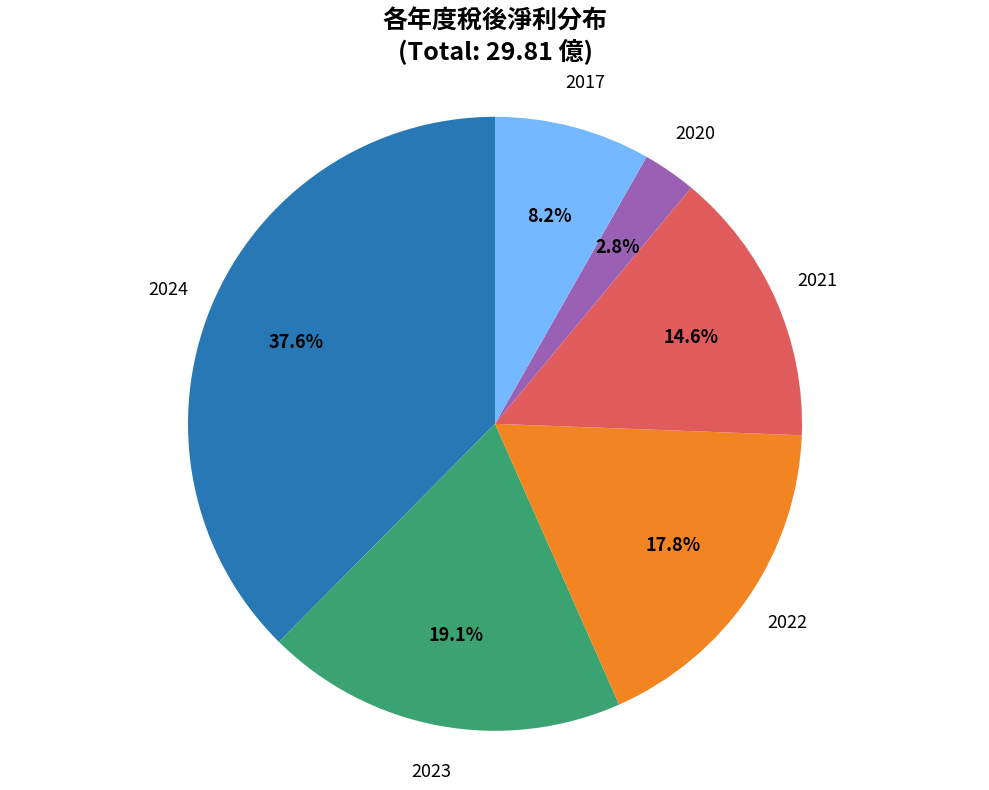

Is there any slice that represents more than half of the pie?

No